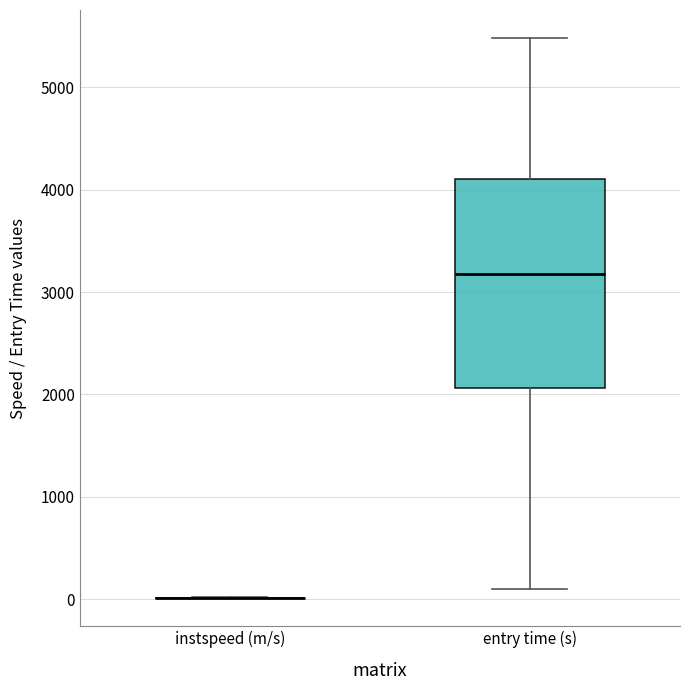

Which box is the tallest, from its lower edge to its upper edge?

entry time (s)